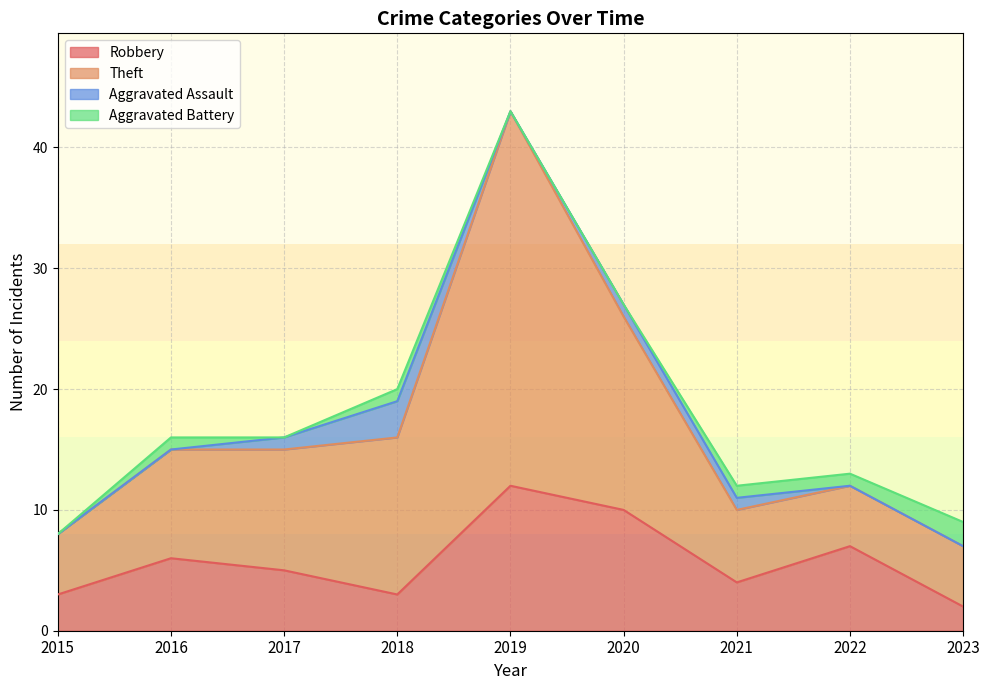

True or false: Robbery and Theft cross at least once.

False